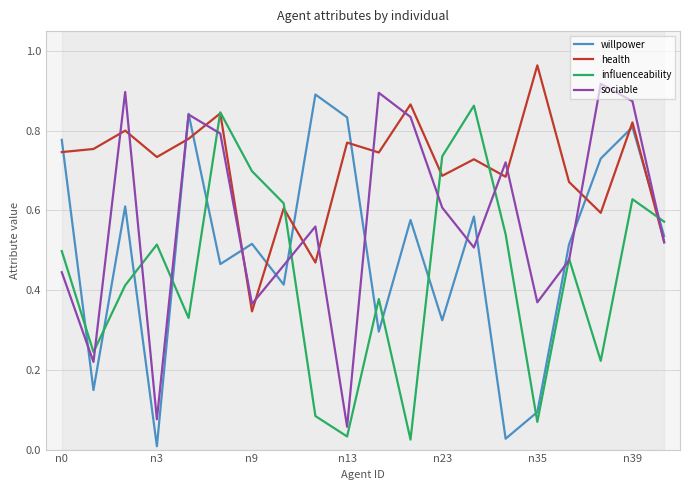

The value of influenceability at n9 is 0.7. True or false?

True